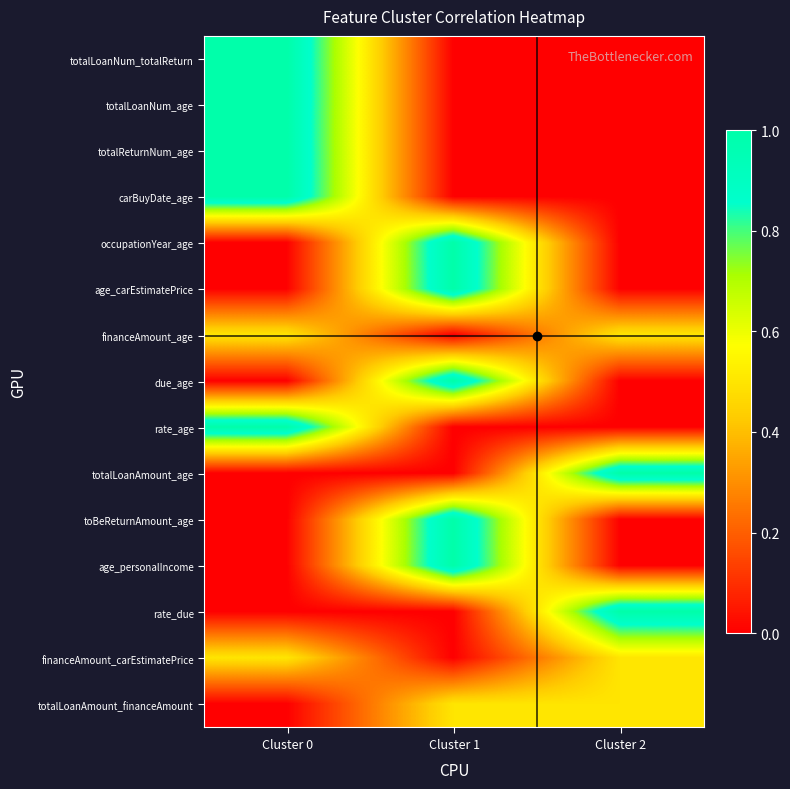

What is the total value across all series at Cluster 2?

3.5